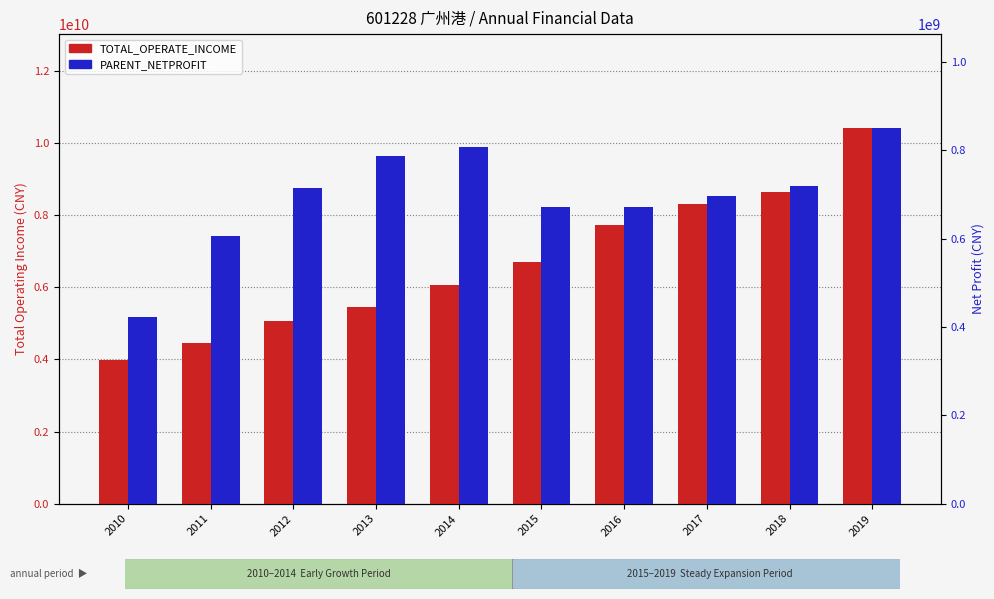

What is the difference between the TOTAL_OPERATE_INCOME values at 2015 and 2012?

1658593193.3